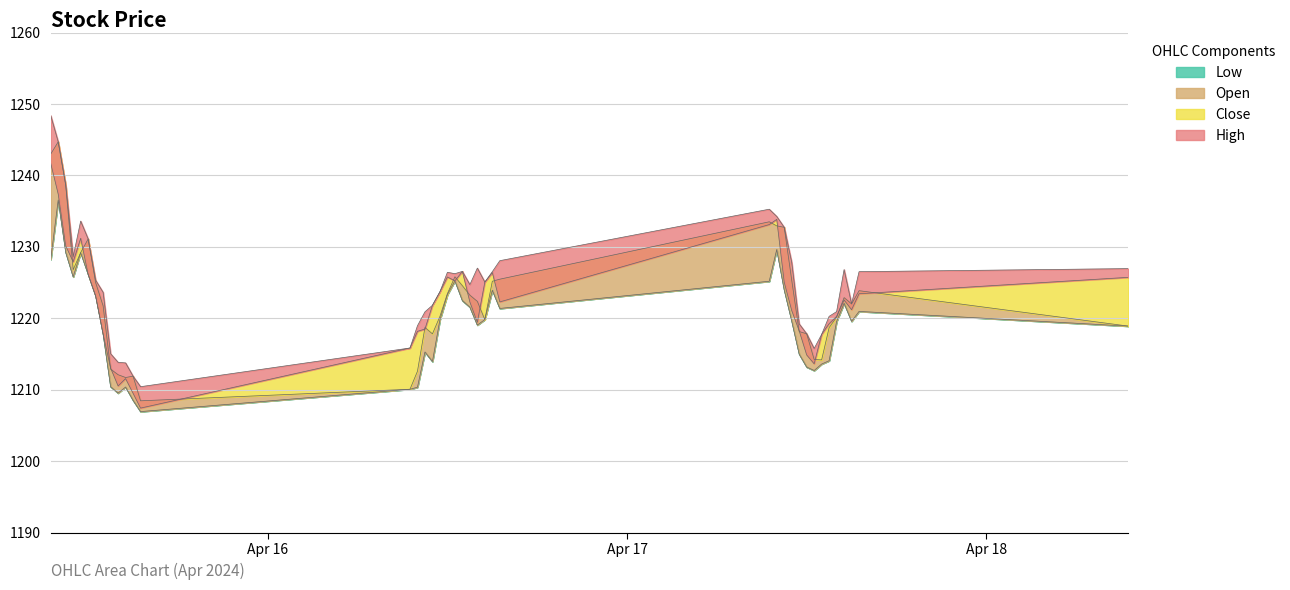

What is the minimum value for Low?

1207.0